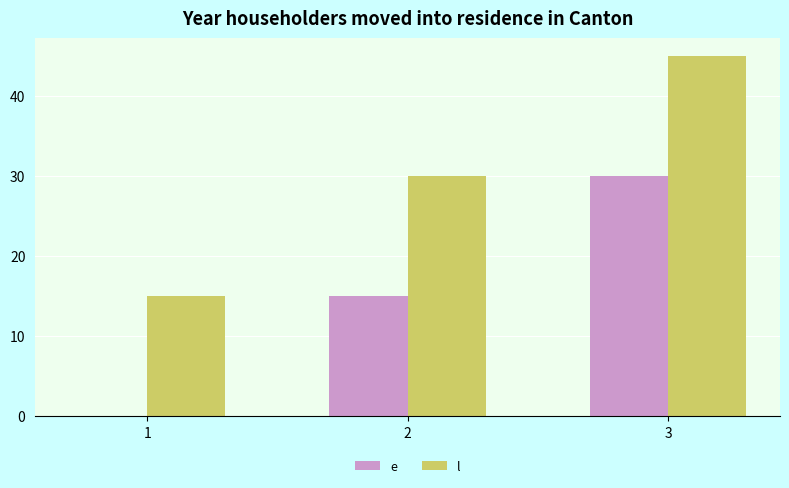

What is the sum of the l values at 1 and 3?

60